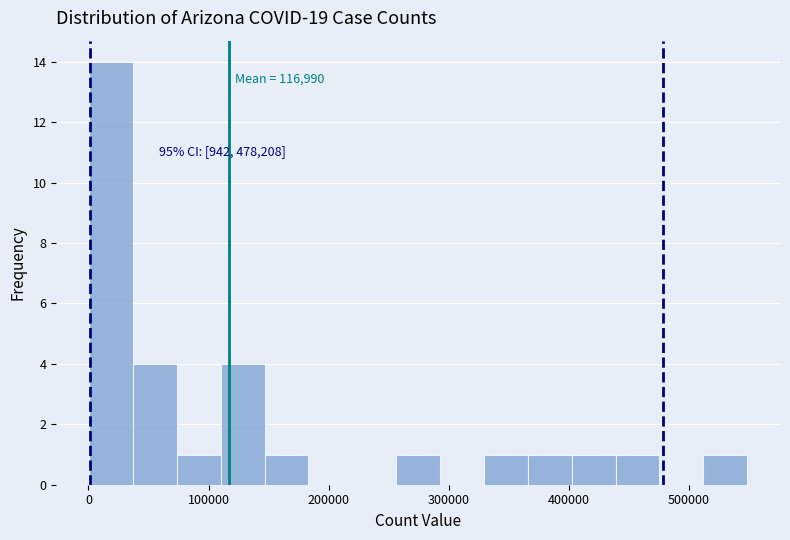

Read against the x-axis, roughly where is the centre of the tallest bar?

20000